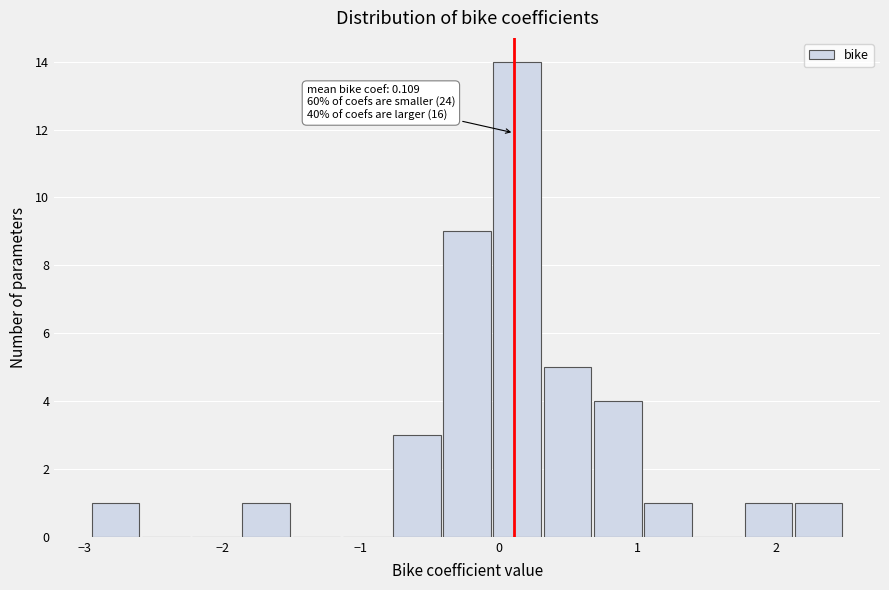

Read against the x-axis, roughly where is the centre of the tallest bar?

0.1